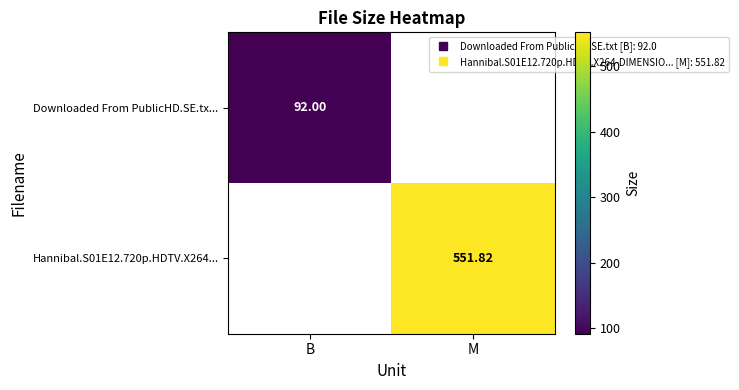

What is the sum of all Downloaded From PublicHD.SE.tx... values?

92.0